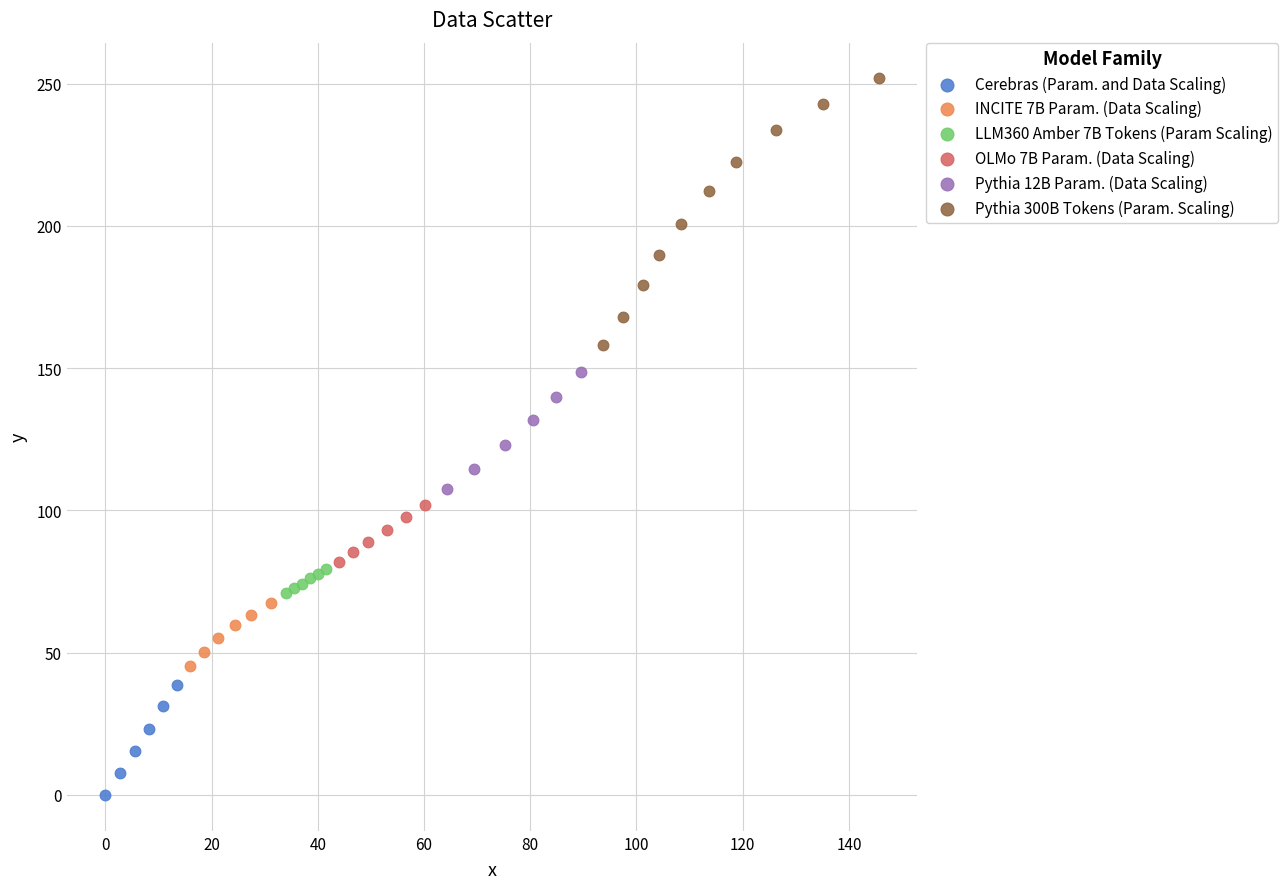

Which series has the largest Y range (max minus min)?

Pythia 300B Tokens (Param. Scaling)